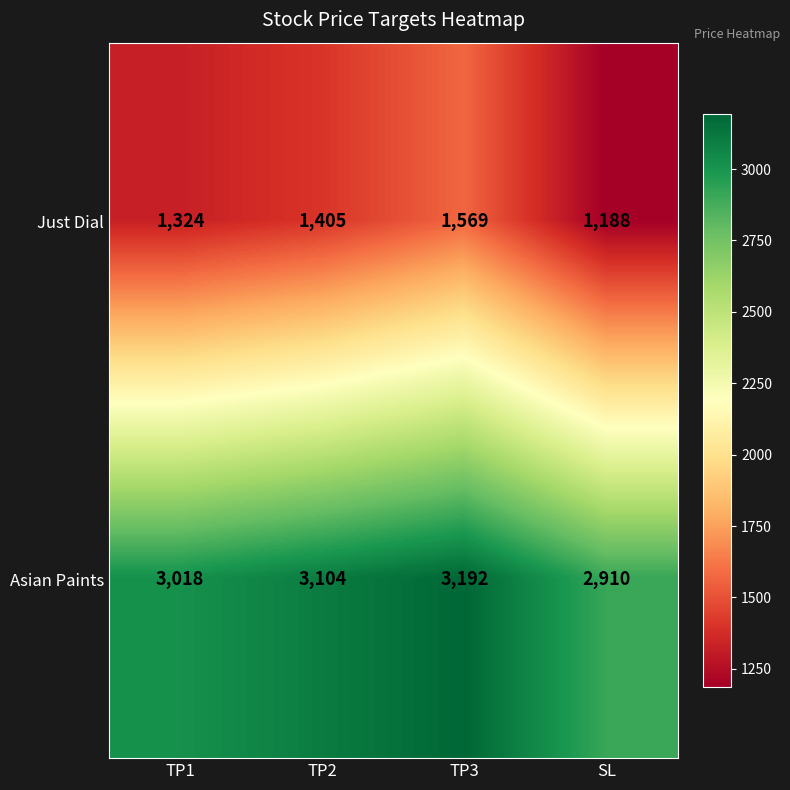

Count the Just Dial values in the range 1324 to 1569.

3